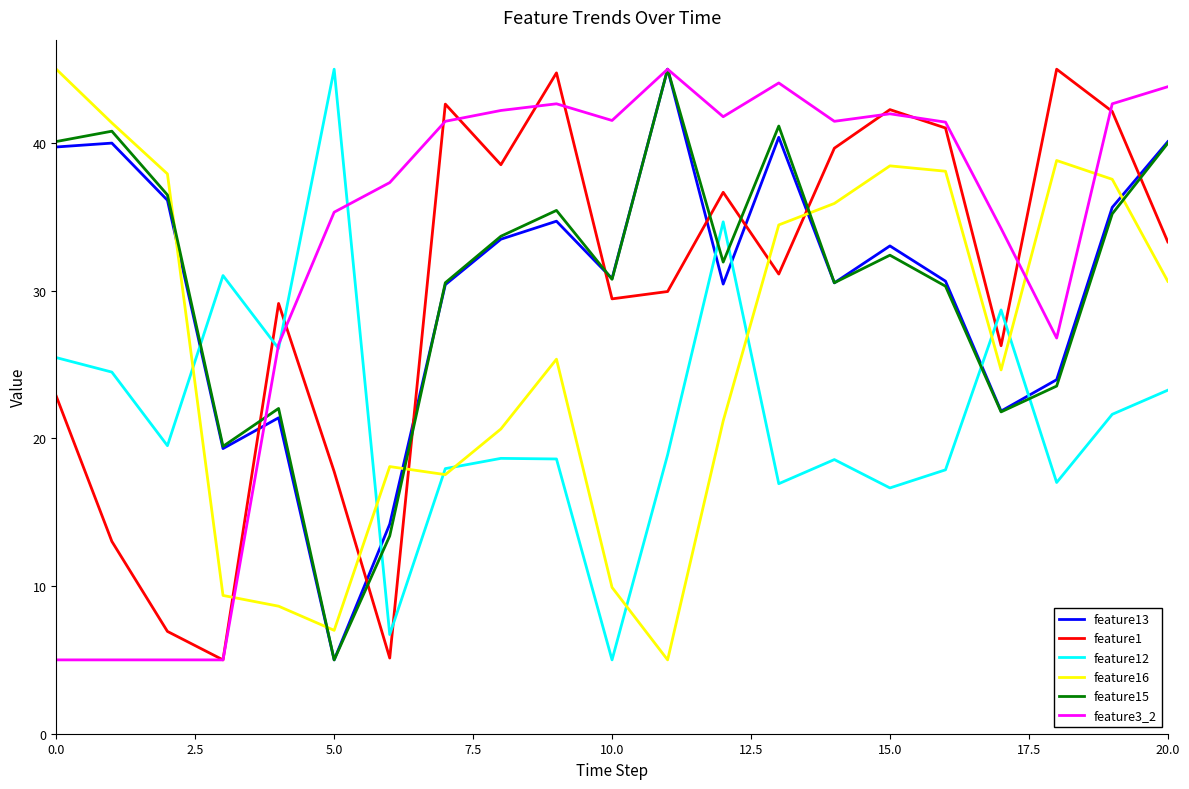

Count the number of categories in the chart.

21